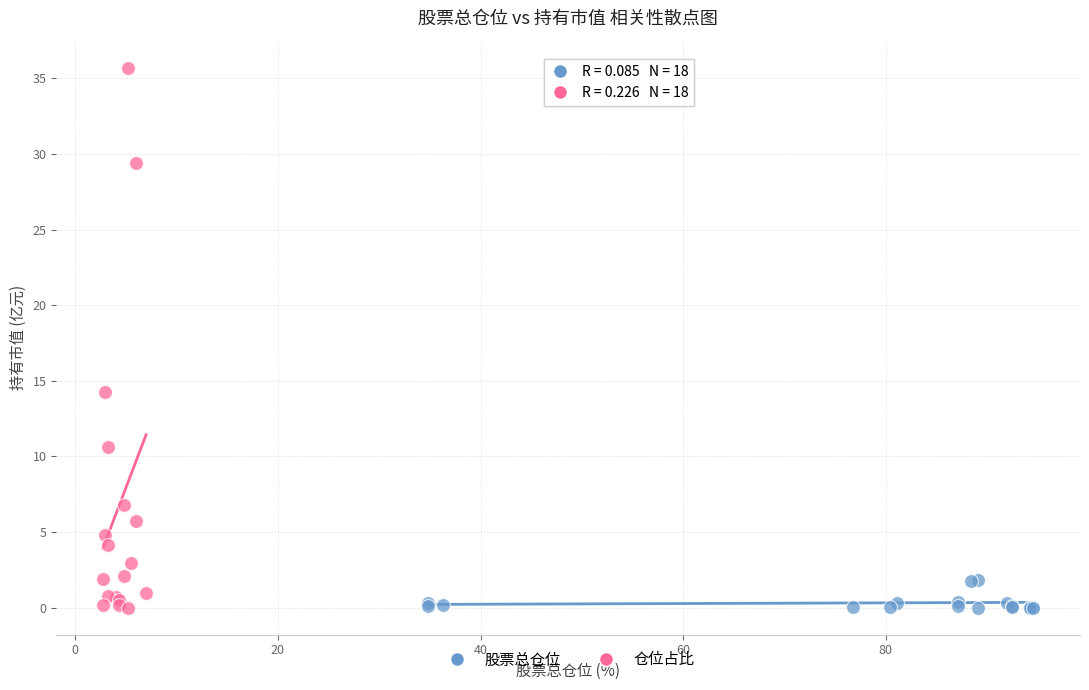

Which series contains the highest Y value?

仓位占比